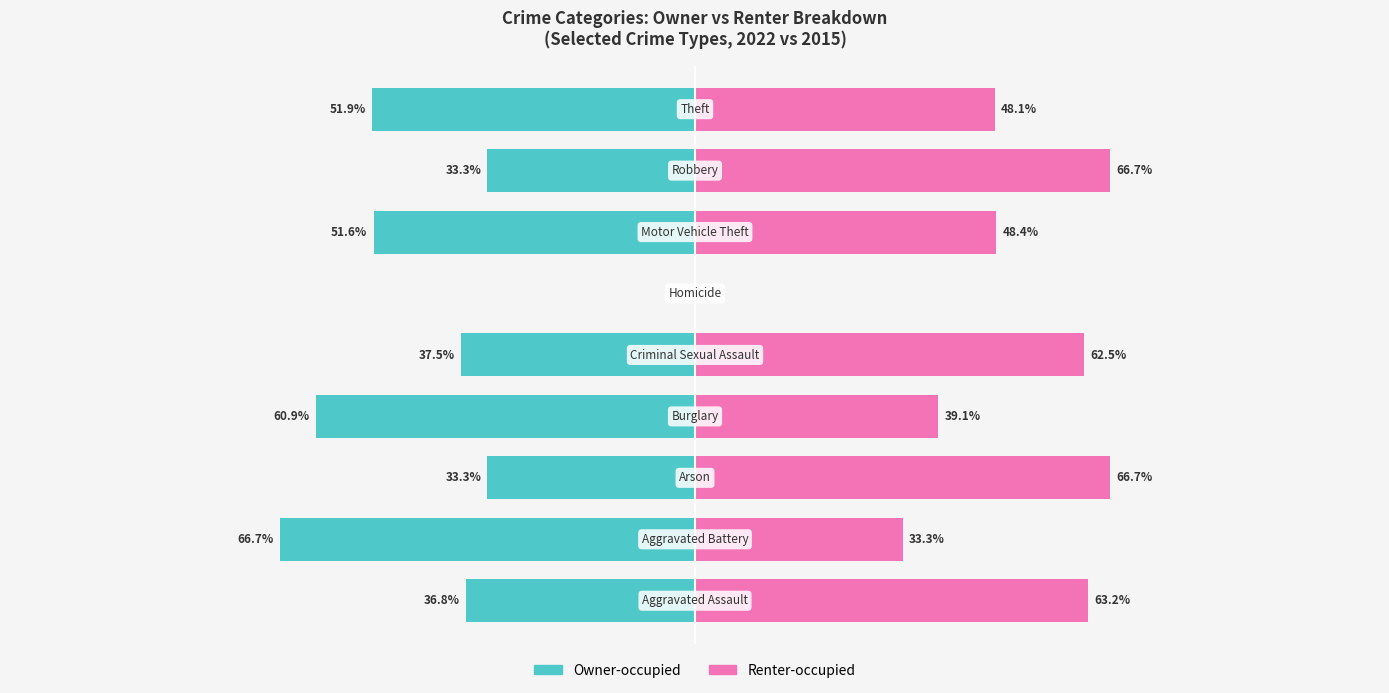

What is the lowest value of the Owner-occupied series?

-66.7